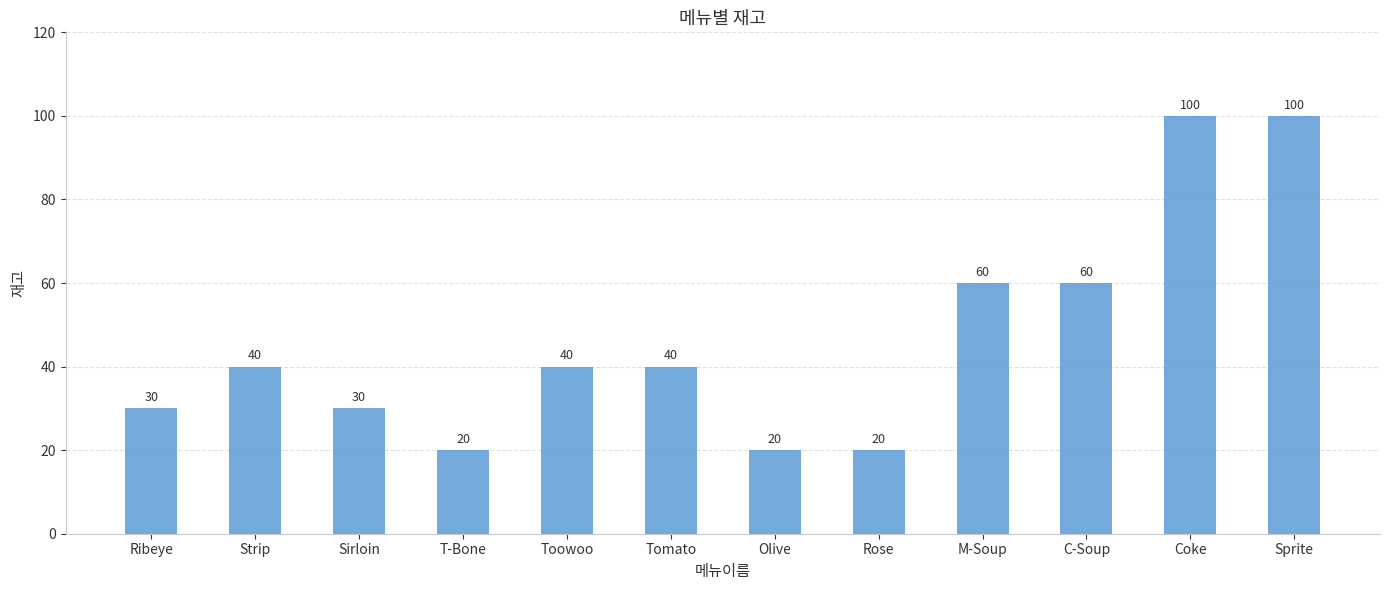

What value does the data have at Tomato, to the nearest 10?

40